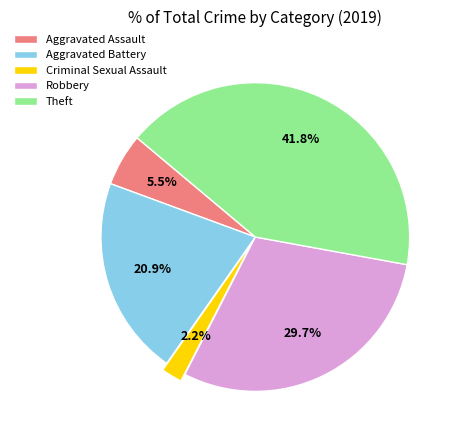

Does any single category account for the majority?

No